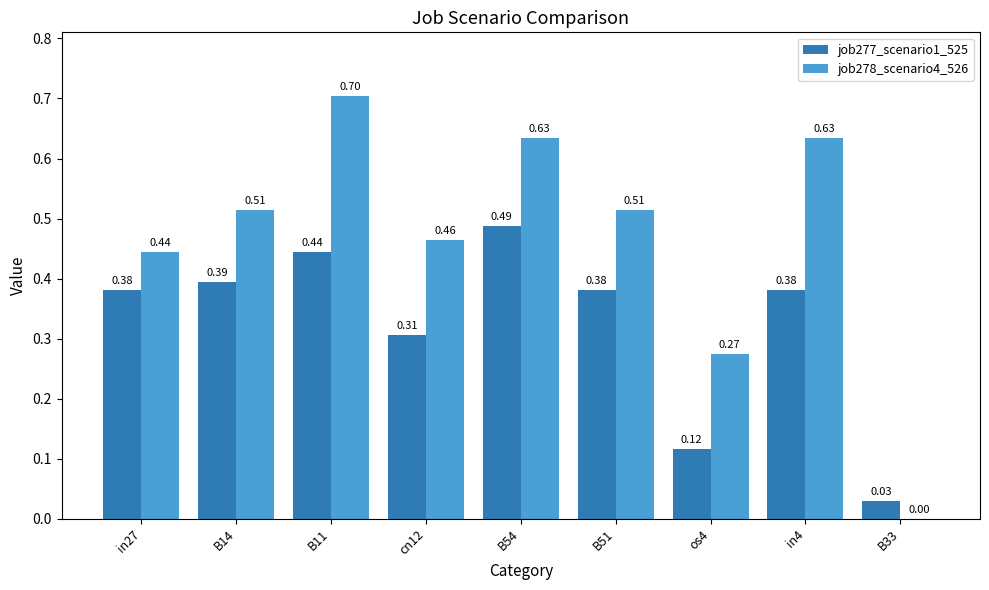

How many job278_scenario4_526 values are between 0 and 1?

9